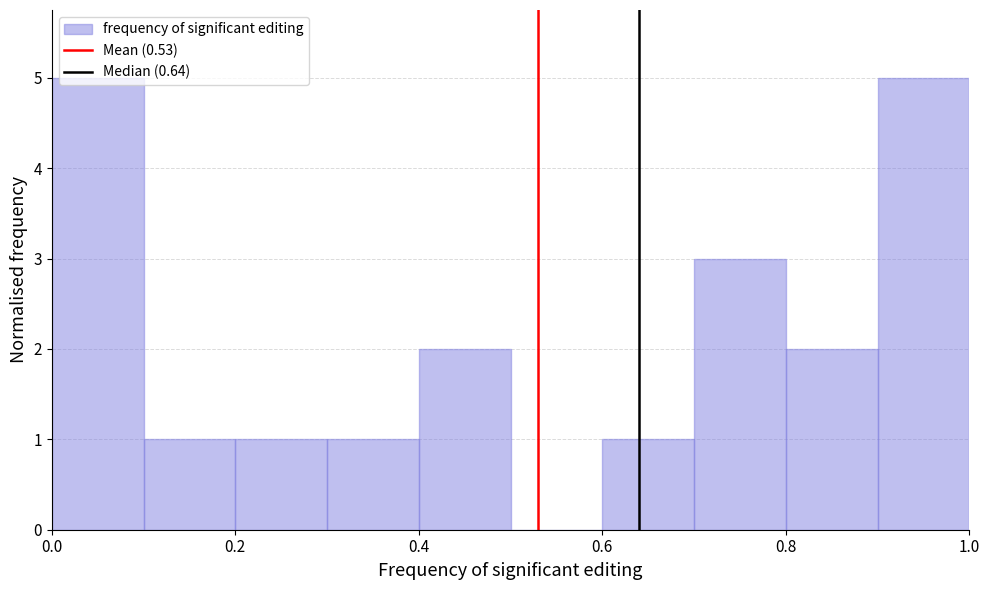

Reading left to right, transcribe this chart: for each bar, give the range it covers on the x-axis and its height. The values are not printed on the chart, so give them approximately, as read against the axis.

0.0 to 0.1: 5
0.1 to 0.2: 1
0.2 to 0.3: 1
0.3 to 0.4: 1
0.4 to 0.5: 2
0.5 to 0.6: 0
0.6 to 0.7: 1
0.7 to 0.8: 3
0.8 to 0.9: 2
0.9 to 1.0: 5